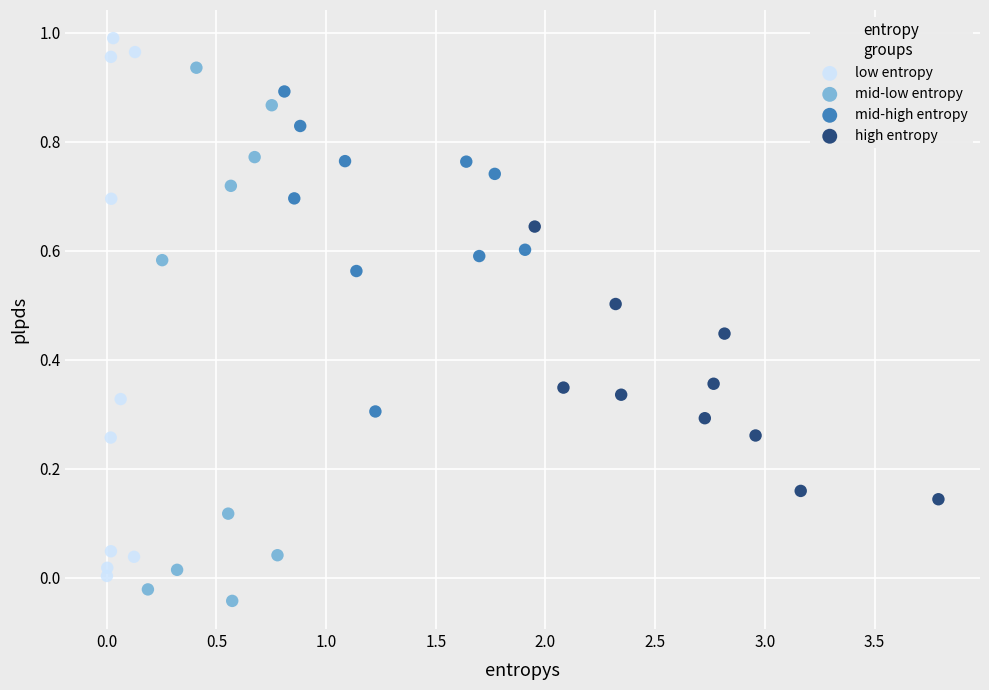

Which series contains the lowest Y value?

mid-low entropy